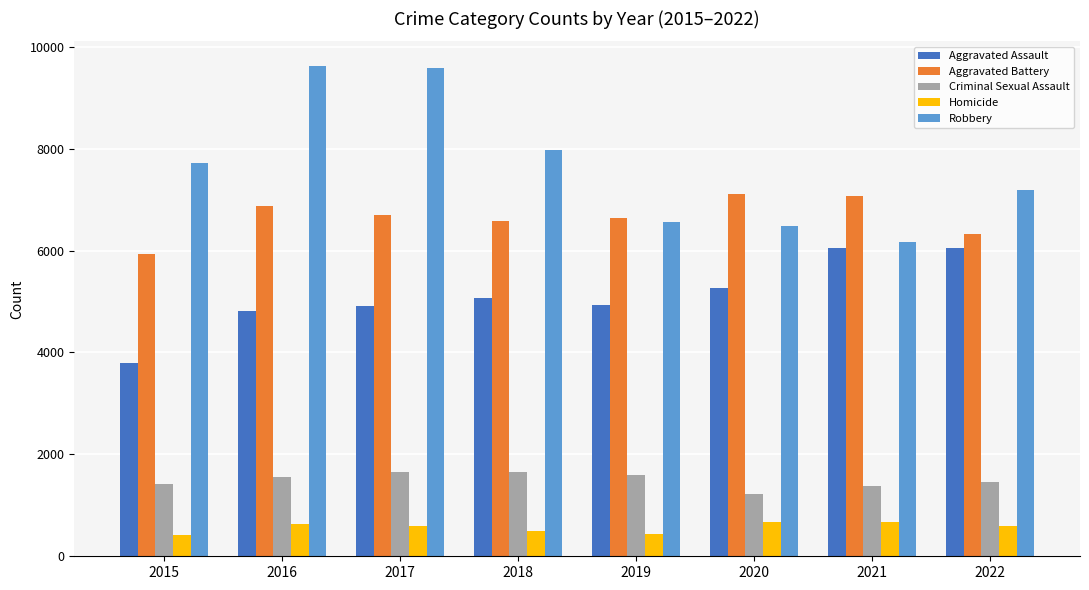

Which series has the widest spread of values?

Robbery